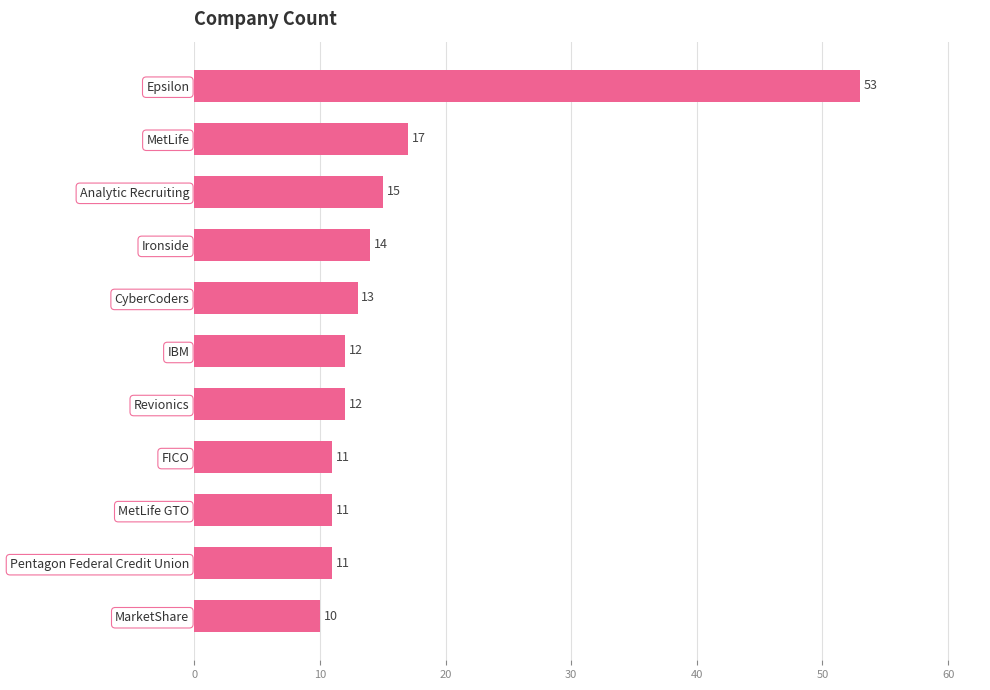

The chart shows a value of 12 at Revionics. True or false?

True